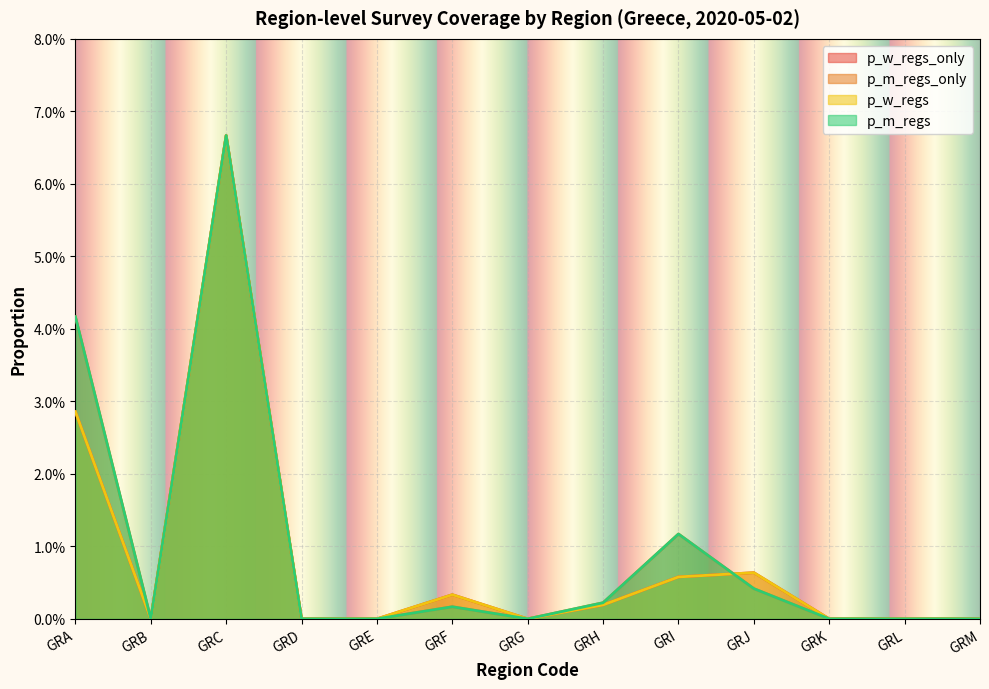

Which has a higher value, GRH or GRL?

GRH